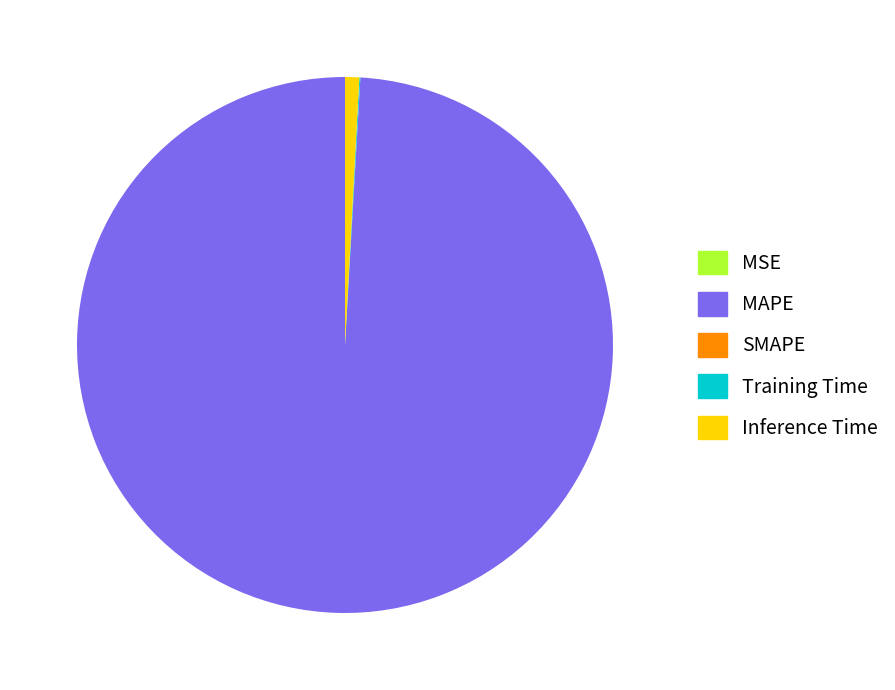

Which slice is the largest?

MAPE